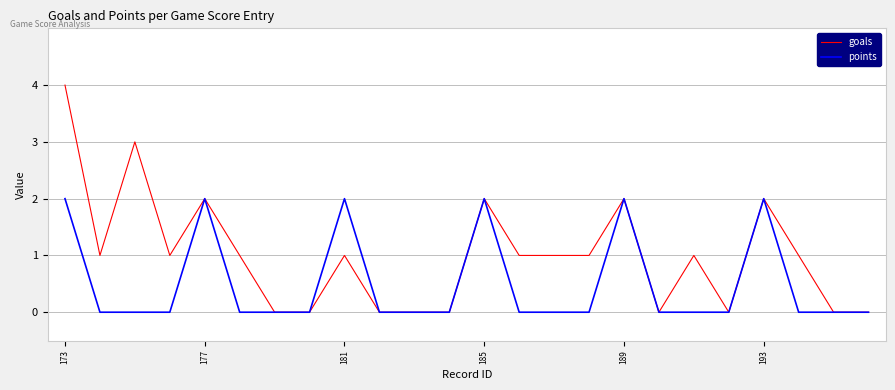

Rank the series by their average value, from highest to lowest.

goals, points